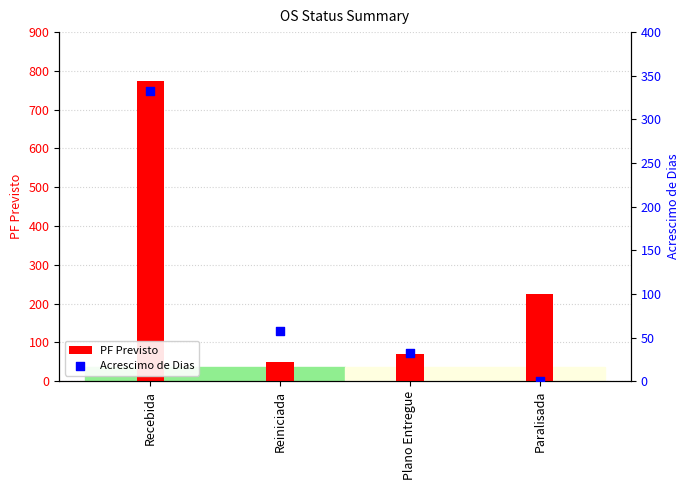

What are all the series names shown in the legend?

PF Previsto, Acrescimo de Dias